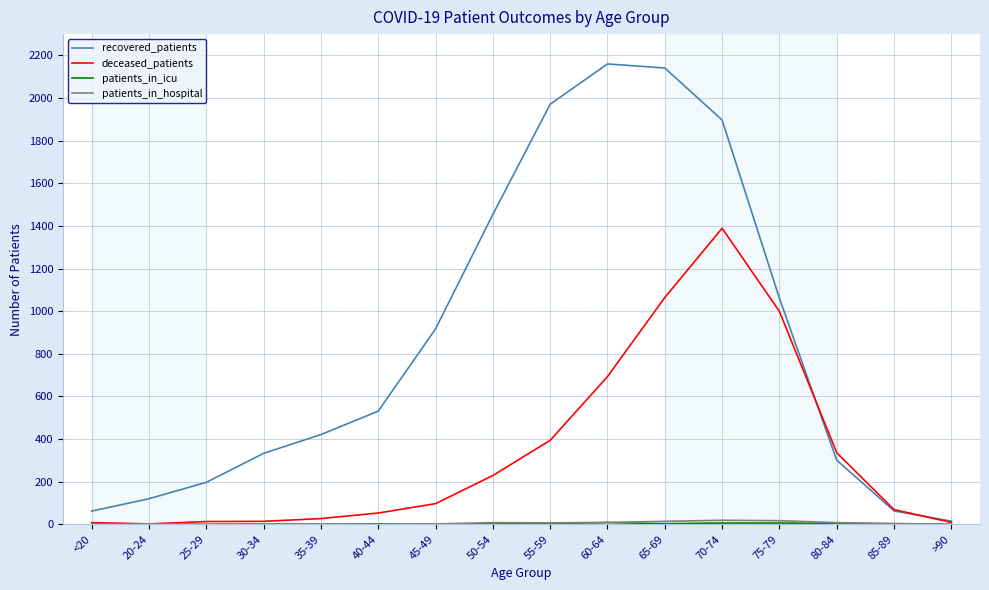

What is the difference between the recovered_patients values at 70-74 and 40-44?

1366